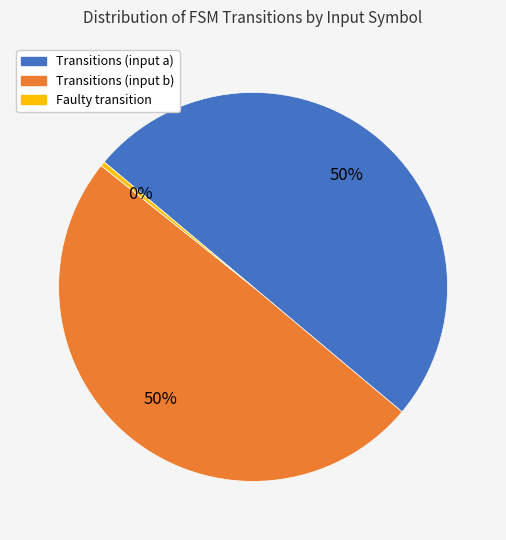

To the nearest percent, what is the average slice percentage?

33%